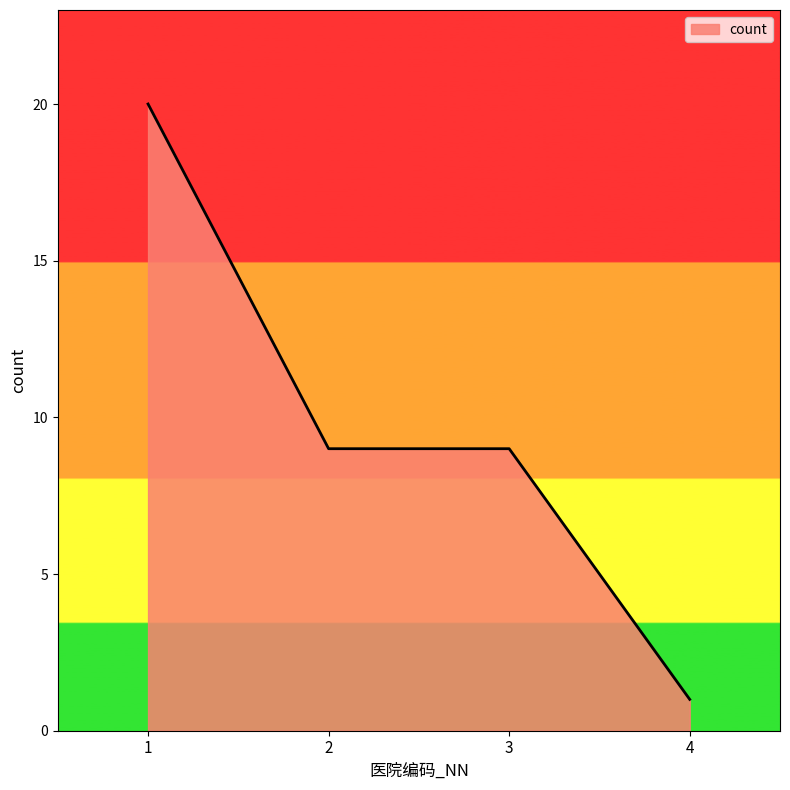

How many distinct data groups are displayed?

1